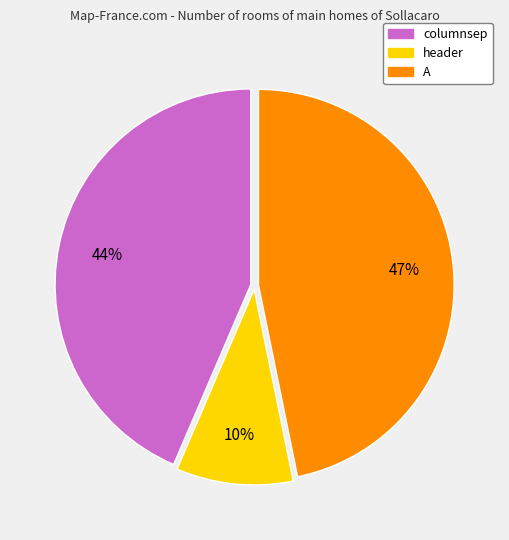

What is the smallest slice in the pie chart?

header